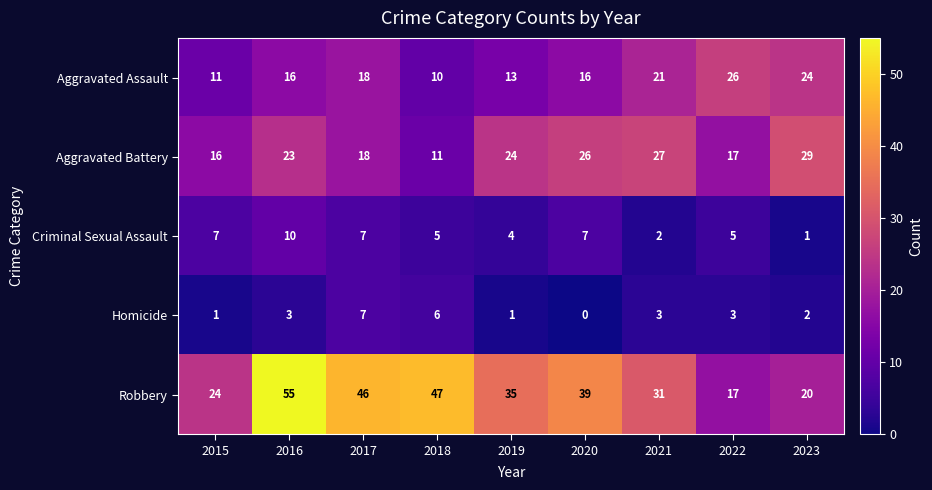

Where does the Robbery series first go above 35?

2016